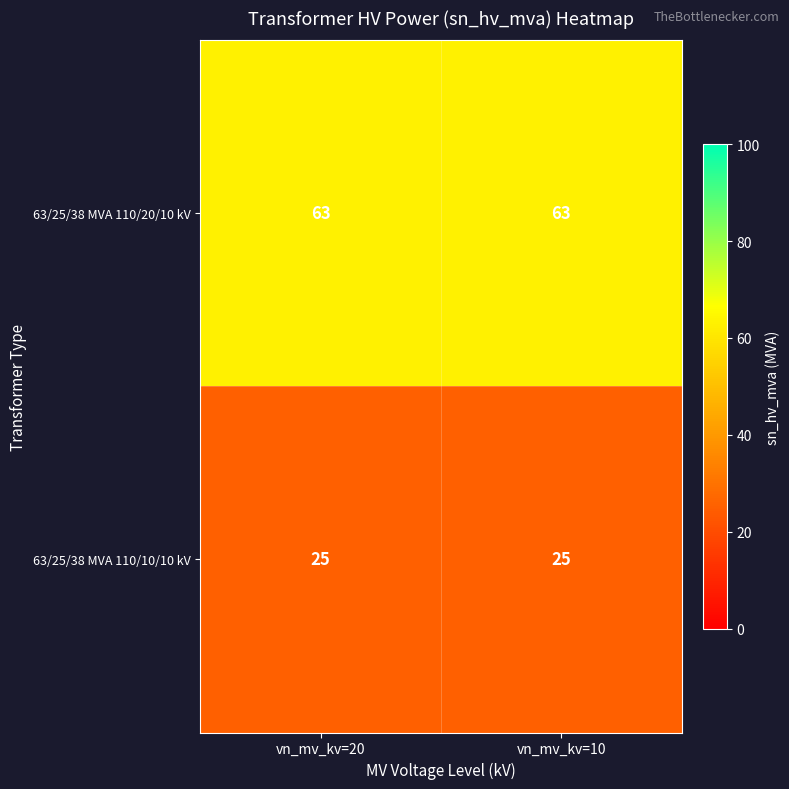

What is the maximum value for 63/25/38 MVA 110/20/10 kV?

63